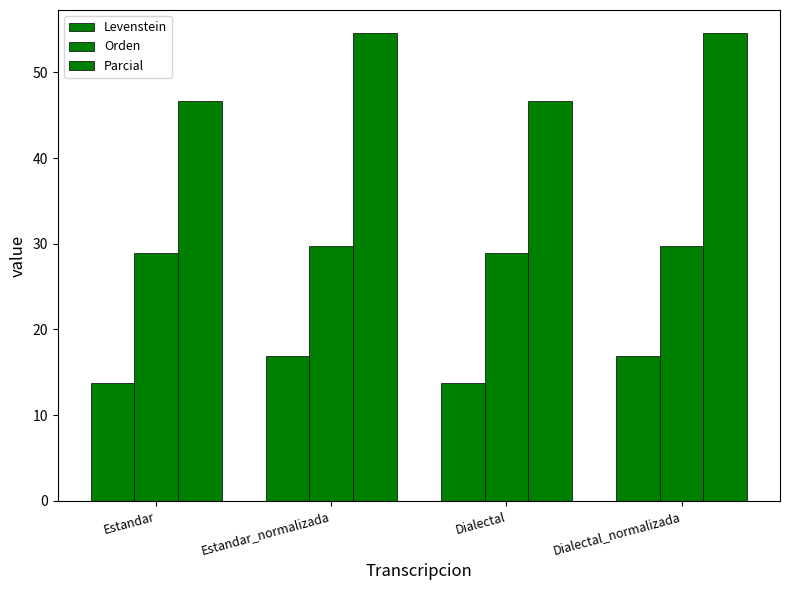

List the series in order of their peak value, highest first.

Parcial, Orden, Levenstein